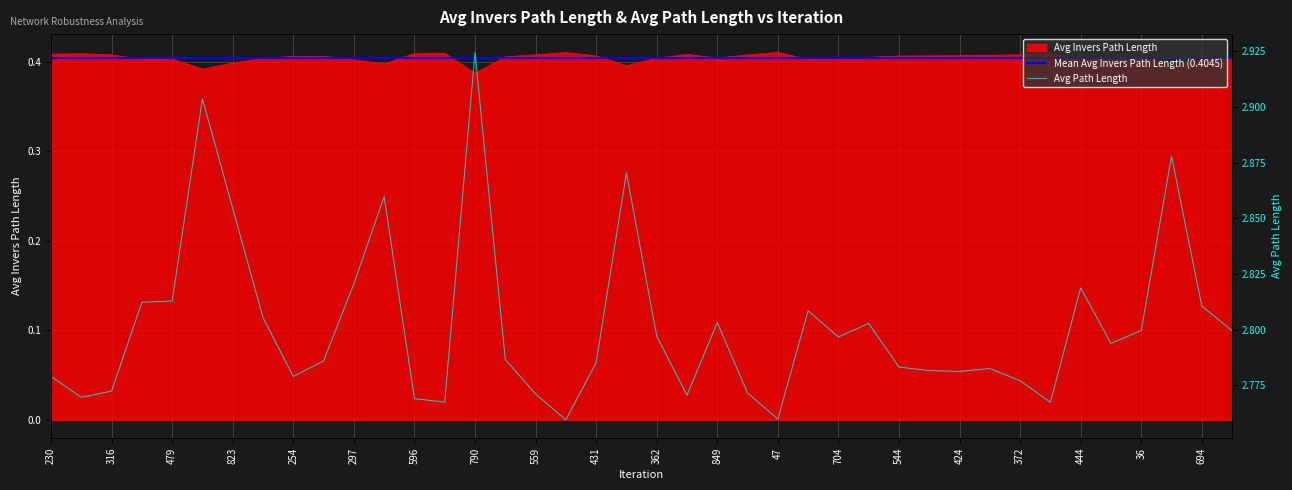

The Avg Path Length series shows 1.6 at 694. True or false?

False